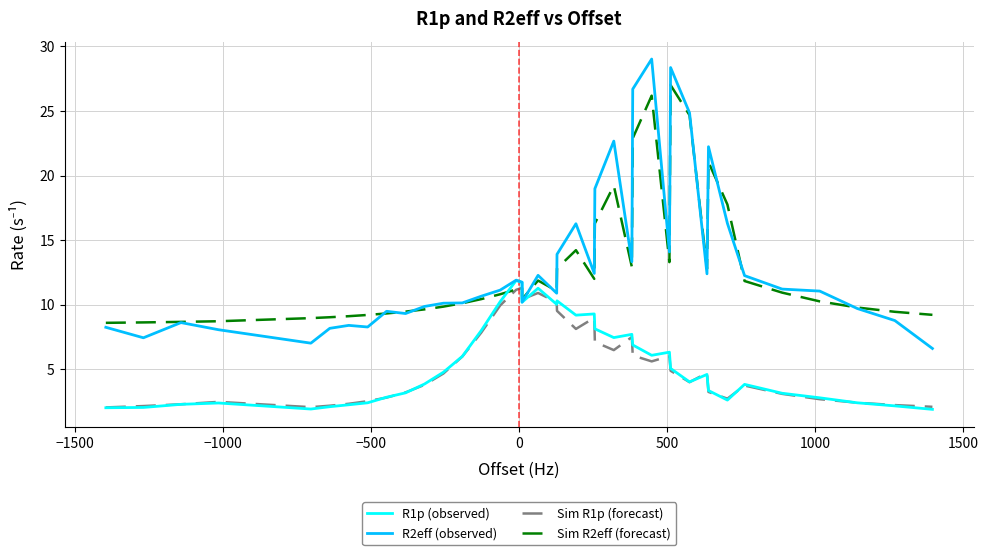

How many categories are shown in the chart?

40